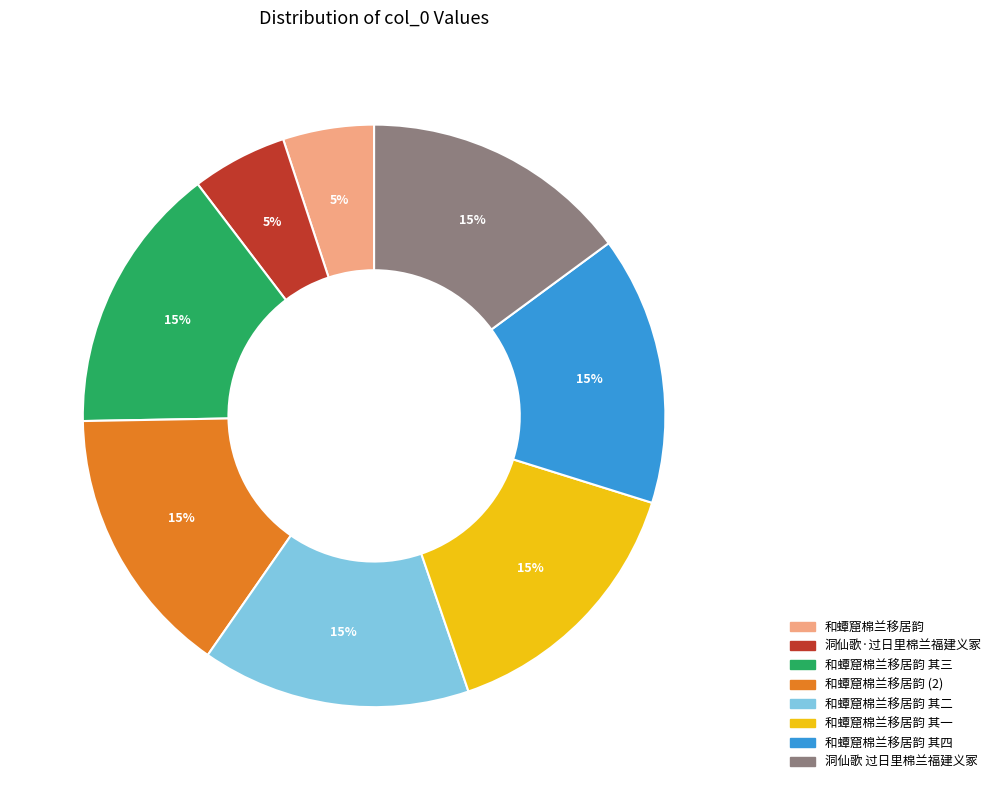

To the nearest percent, what is the average slice percentage?

12%